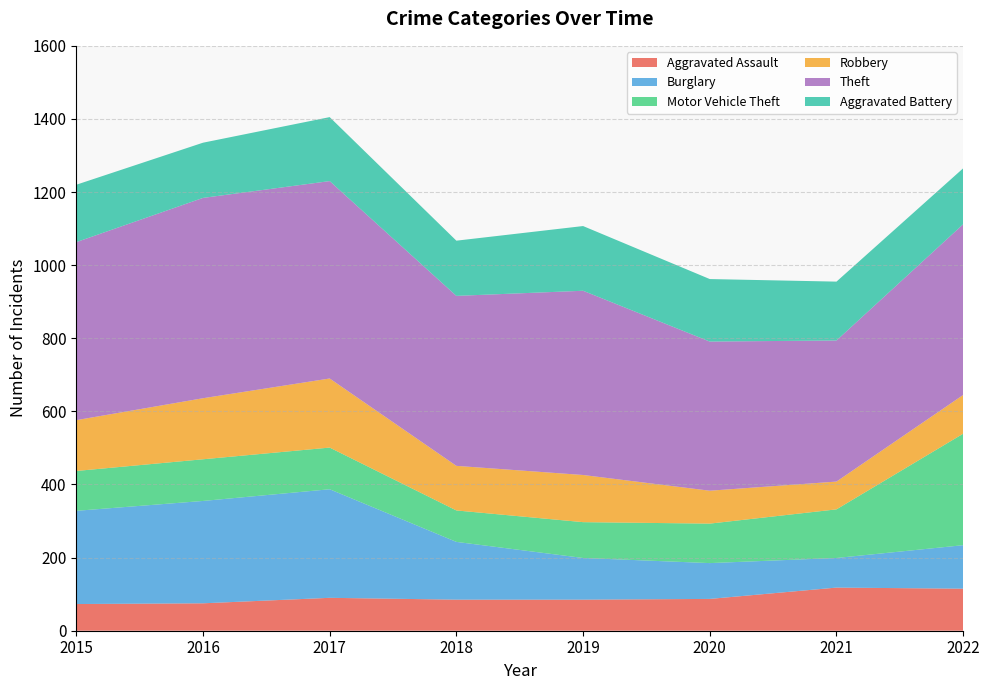

Reading left to right, what are all the values shown in this chart?

Aggravated Assault: 2015=73	2016=75	2017=90	2018=85	2019=85	2020=87	2021=118	2022=115
Burglary: 2015=255	2016=280	2017=297	2018=158	2019=114	2020=98	2021=81	2022=119
Motor Vehicle Theft: 2015=109	2016=114	2017=114	2018=86	2019=98	2020=108	2021=133	2022=305
Robbery: 2015=139	2016=167	2017=189	2018=122	2019=129	2020=90	2021=76	2022=106
Theft: 2015=487	2016=548	2017=540	2018=465	2019=504	2020=408	2021=386	2022=467
Aggravated Battery: 2015=157	2016=151	2017=175	2018=151	2019=177	2020=171	2021=161	2022=153